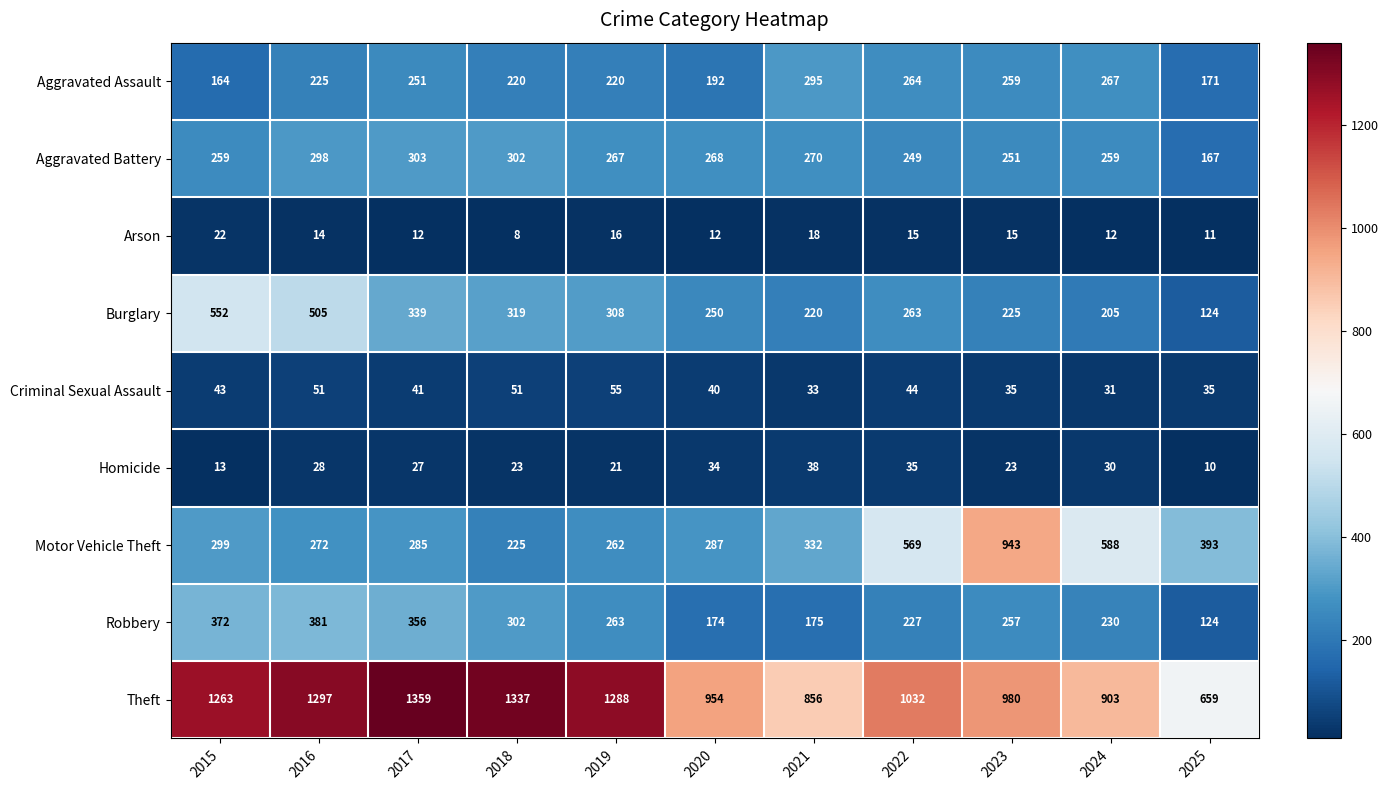

List the series in order of their peak value, lowest first.

Arson, Homicide, Criminal Sexual Assault, Aggravated Assault, Aggravated Battery, Robbery, Burglary, Motor Vehicle Theft, Theft